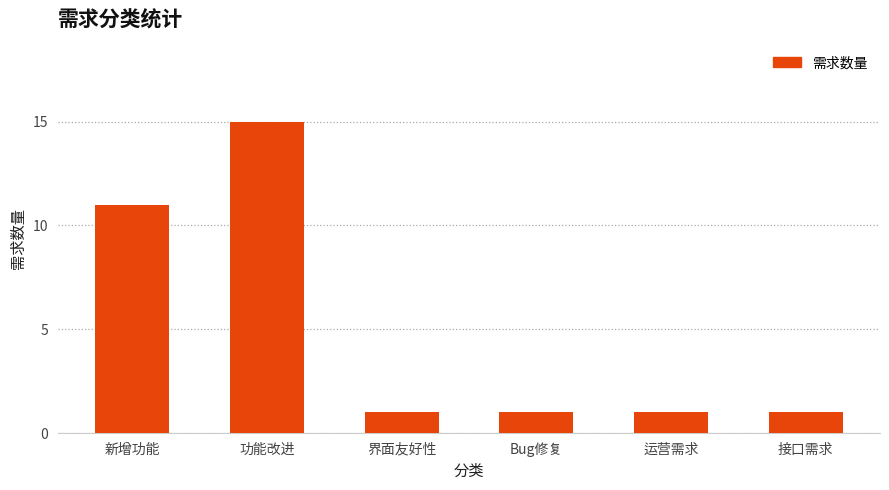

What position from the left is 新增功能?

1